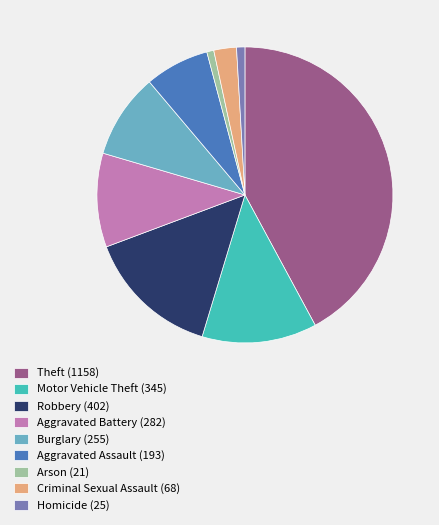

Is the sum of Arson and Robbery greater than half?

No